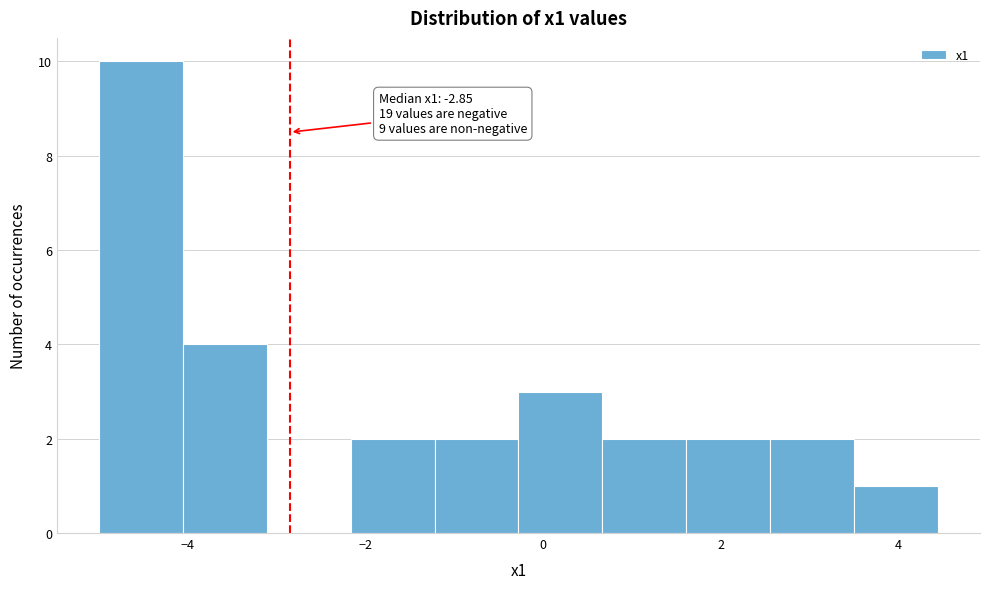

Which range on the x-axis has the tallest bar?

-5.0 to -4.0